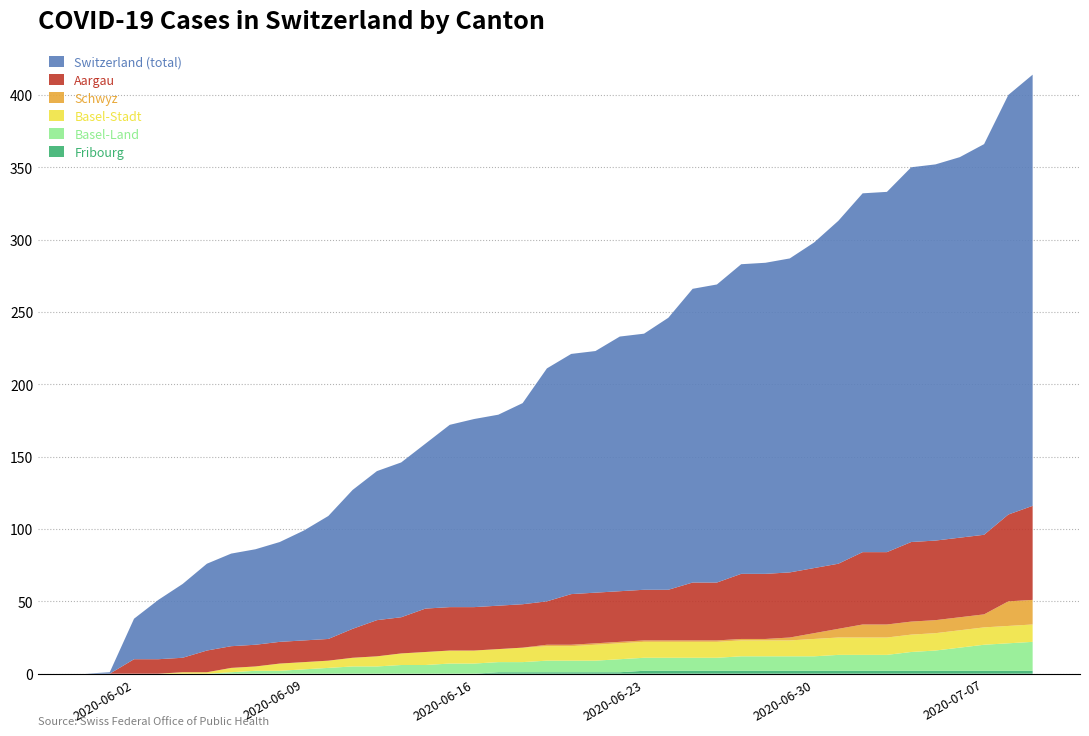

Reading left to right, extract all data points from this chart.

FR: 0=0	1=0	2=0	3=0	4=0	5=0	6=0	7=0	8=0	9=0	10=0	11=0	12=0	13=0	14=0	15=0	16=0	17=1	18=1	19=1	20=1	21=1	22=1	23=2	24=2	25=2	26=2	27=2	28=2	29=2	30=2	31=2	32=2	33=2	34=2	35=2	36=2	37=2	38=2	39=2
BL: 0=0	1=0	2=0	3=0	4=0	5=0	6=1	7=2	8=2	9=3	10=4	11=5	12=5	13=6	14=6	15=7	16=7	17=7	18=7	19=8	20=8	21=8	22=9	23=9	24=9	25=9	26=9	27=10	28=10	29=10	30=10	31=11	32=11	33=11	34=13	35=14	36=16	37=18	38=19	39=20
BS: 0=0	1=0	2=0	3=0	4=1	5=1	6=3	7=3	8=5	9=5	10=5	11=6	12=7	13=8	14=9	15=9	16=9	17=9	18=10	19=10	20=10	21=11	22=11	23=11	24=11	25=11	26=11	27=11	28=11	29=11	30=12	31=12	32=12	33=12	34=12	35=12	36=12	37=12	38=12	39=12
SZ: 0=0	1=0	2=0	3=0	4=0	5=0	6=0	7=0	8=0	9=0	10=0	11=0	12=0	13=0	14=0	15=0	16=0	17=0	18=0	19=1	20=1	21=1	22=1	23=1	24=1	25=1	26=1	27=1	28=1	29=2	30=4	31=6	32=9	33=9	34=9	35=9	36=9	37=9	38=17	39=17
AG: 0=0	1=0	2=10	3=10	4=10	5=15	6=15	7=15	8=15	9=15	10=15	11=20	12=25	13=25	14=30	15=30	16=30	17=30	18=30	19=30	20=35	21=35	22=35	23=35	24=35	25=40	26=40	27=45	28=45	29=45	30=45	31=45	32=50	33=50	34=55	35=55	36=55	37=55	38=60	39=65
CH: 0=0	1=1	2=28	3=41	4=51	5=60	6=64	7=66	8=69	9=76	10=85	11=96	12=103	13=107	14=114	15=126	16=130	17=132	18=139	19=161	20=166	21=167	22=176	23=177	24=188	25=203	26=206	27=214	28=215	29=217	30=225	31=237	32=248	33=249	34=259	35=260	36=263	37=270	38=290	39=298